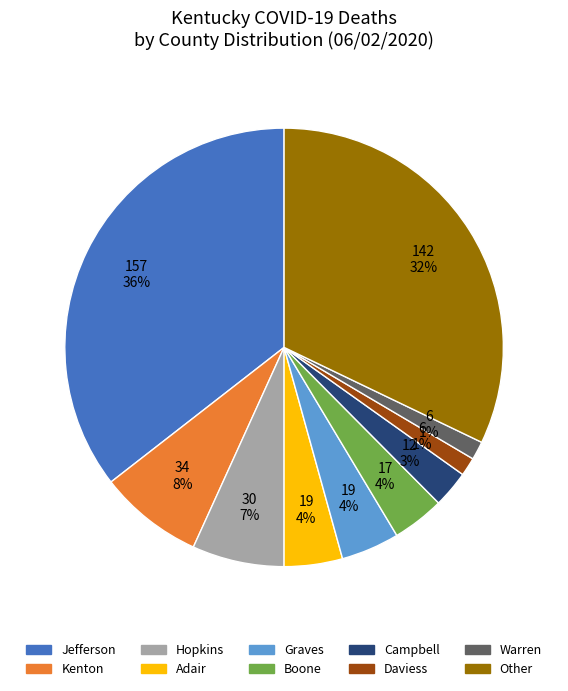

Do Kenton and Other together represent more than half of the pie?

No